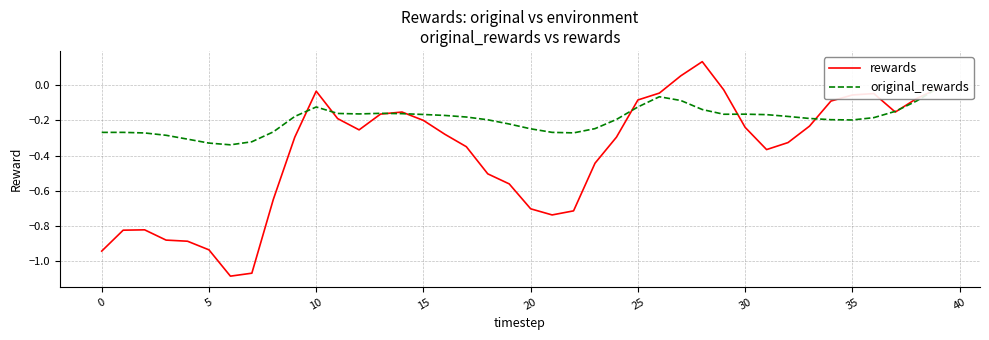

How many values in rewards are below zero?

38